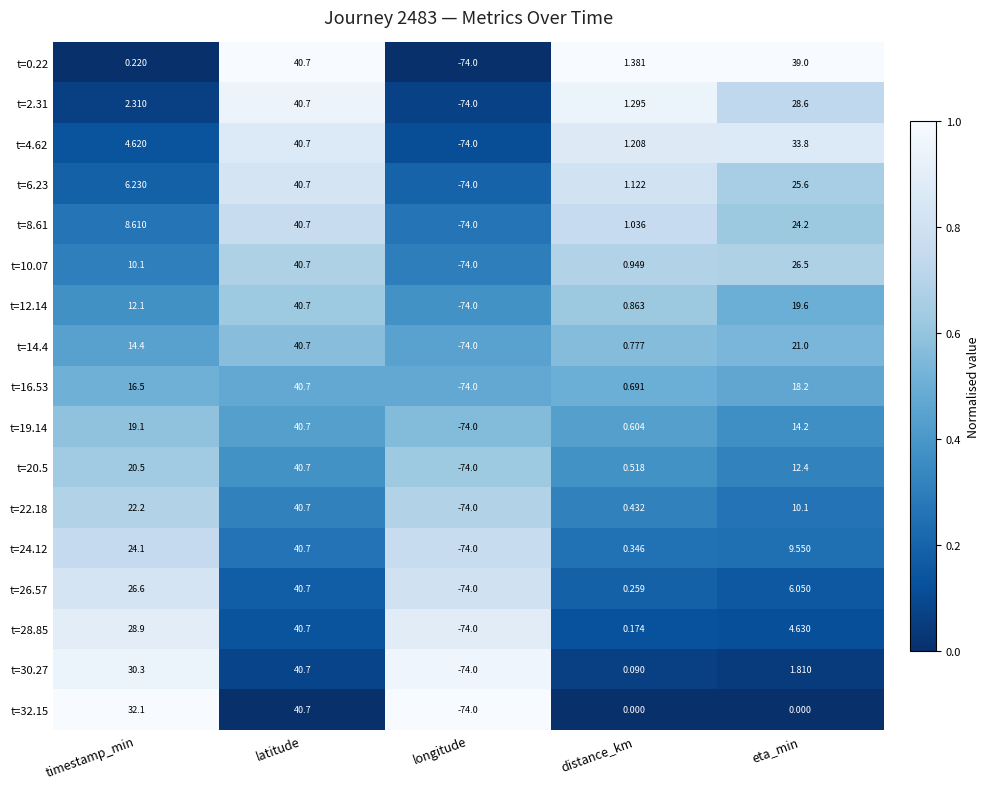

Which series has the largest total across all categories?

t=0.22